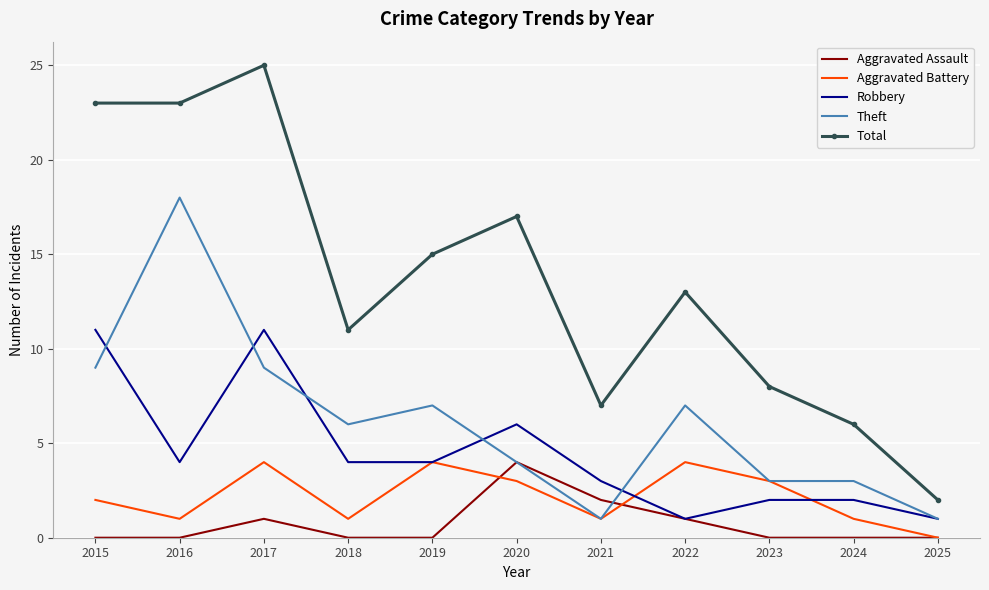

What are all the series names shown in the legend?

Aggravated Assault, Aggravated Battery, Robbery, Theft, Total